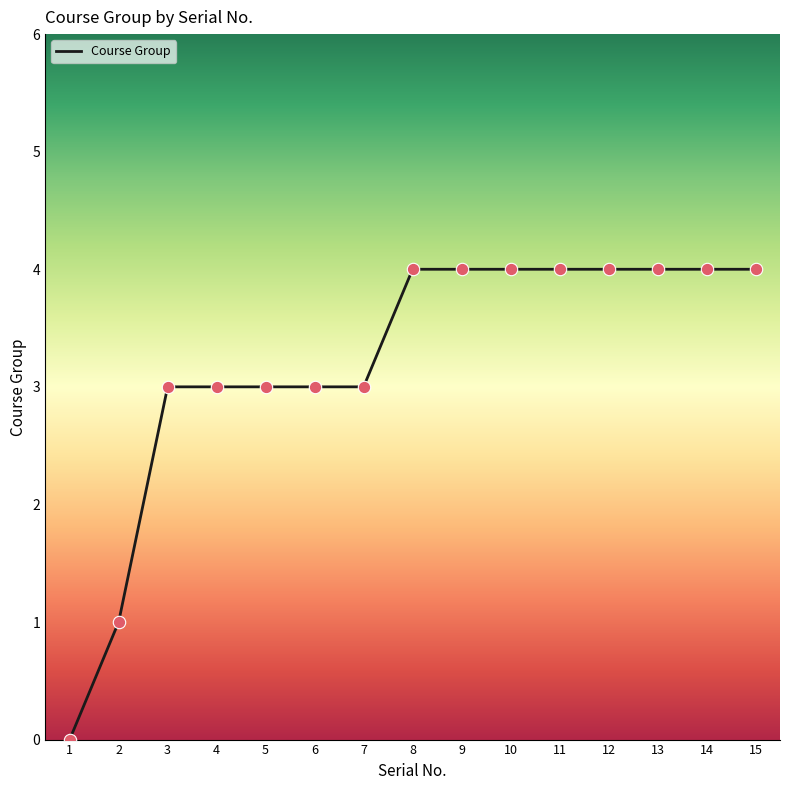

Approximately how many times larger is the value at 8 compared to 5?

1.3